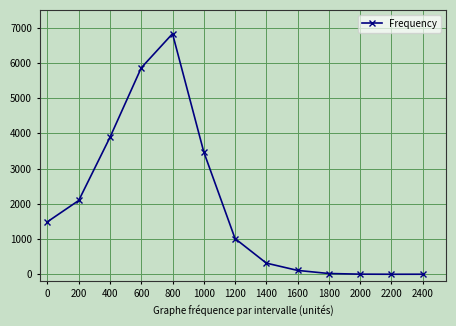

What is the difference between the second highest and second lowest values?

5856